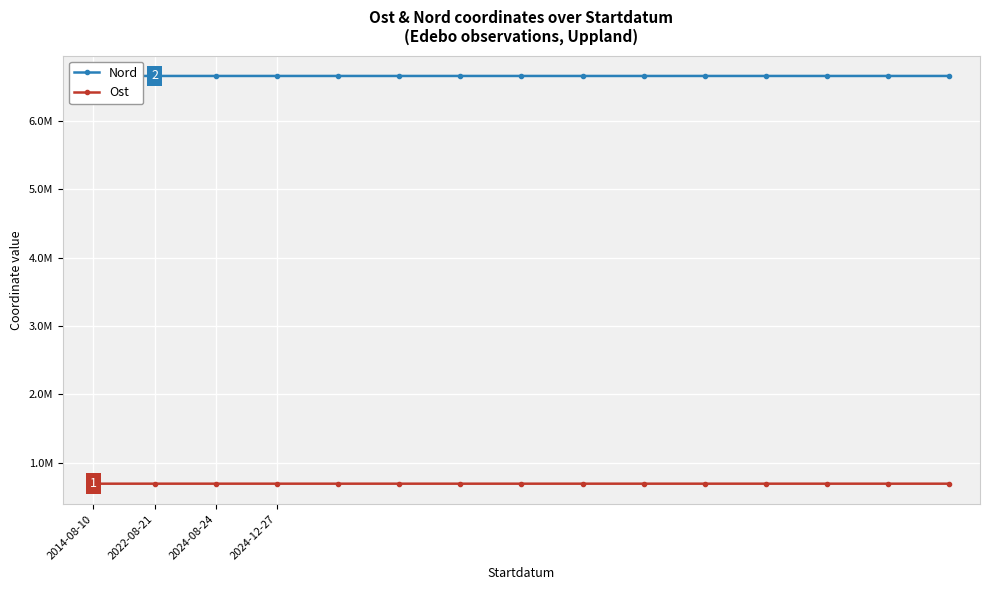

Which series has the largest total across all categories?

Nord